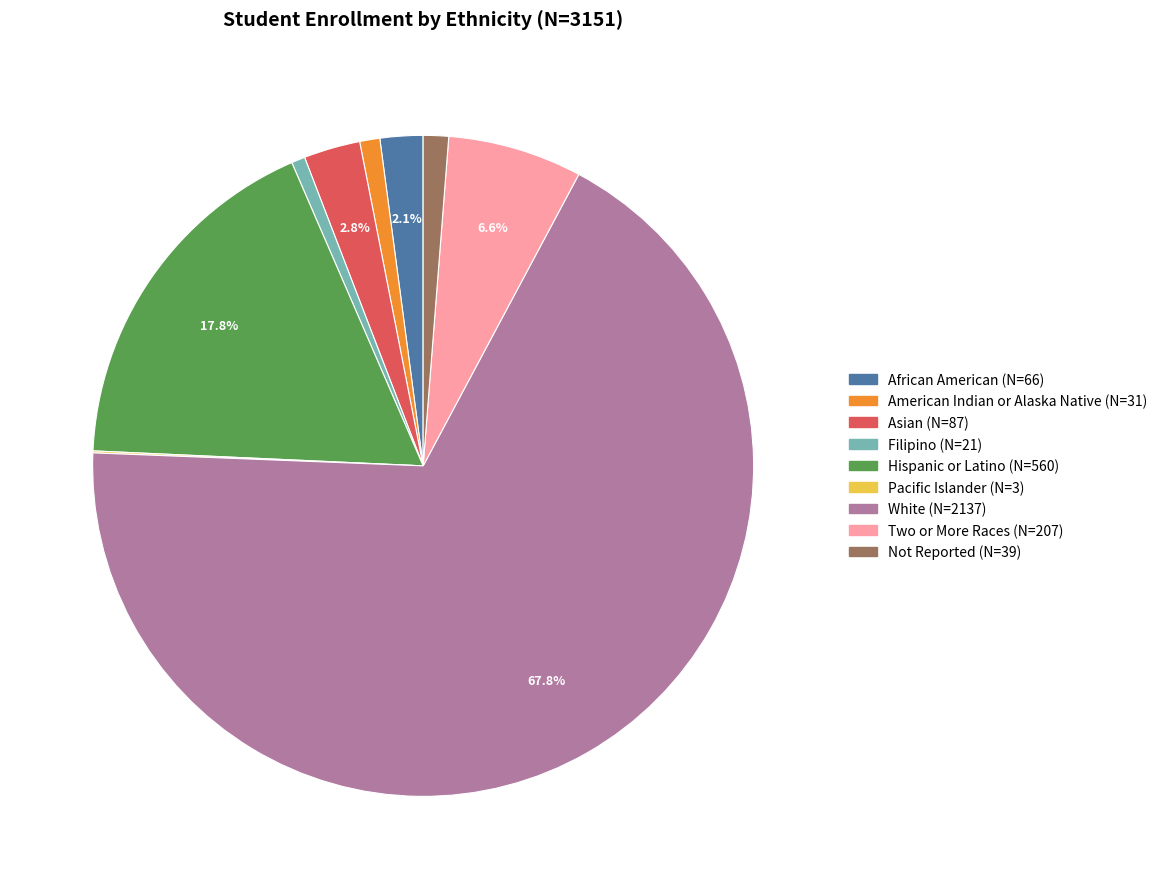

Which slice is the largest?

White